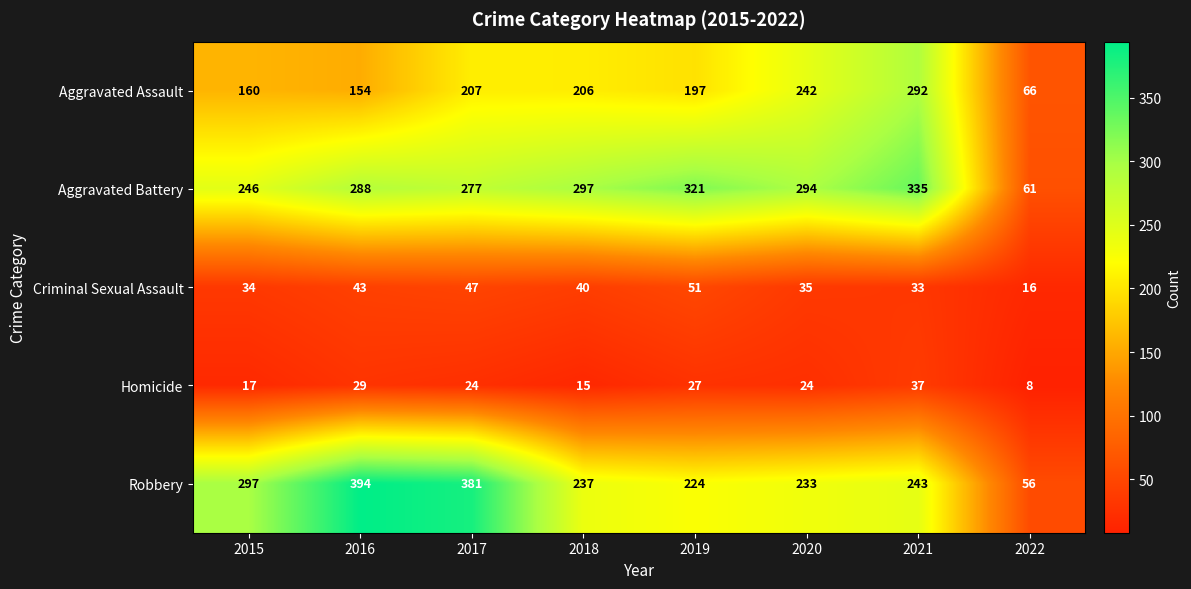

What is the difference between the highest and lowest values at 2015?

280